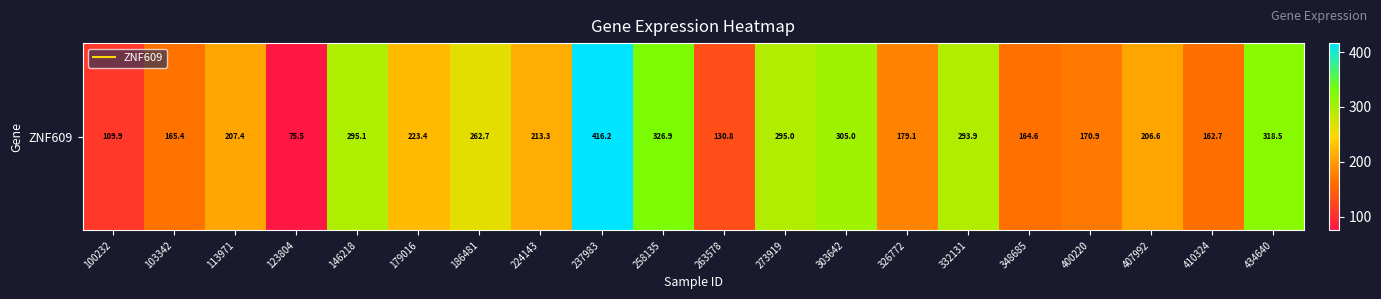

Reading left to right, transcribe all the data shown in this chart.

109.9	165.4	207.4	75.5	295.1	223.4	262.7	213.3	416.2	326.9	130.8	295.0	305.0	179.1	293.9	164.6	170.9	206.6	162.7	318.5